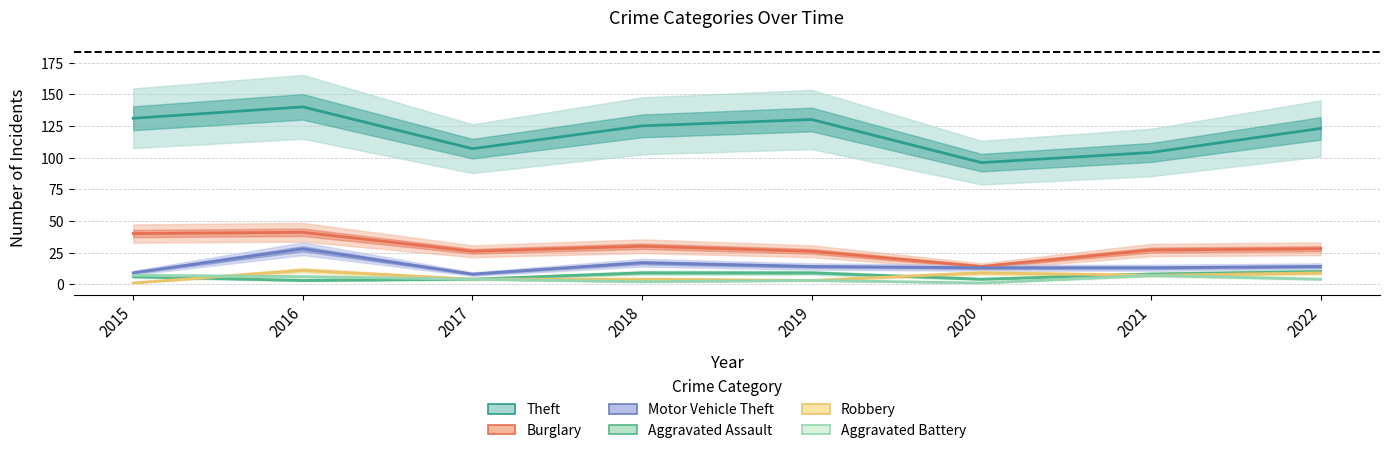

True or false: Burglary and Theft intersect in this chart.

False